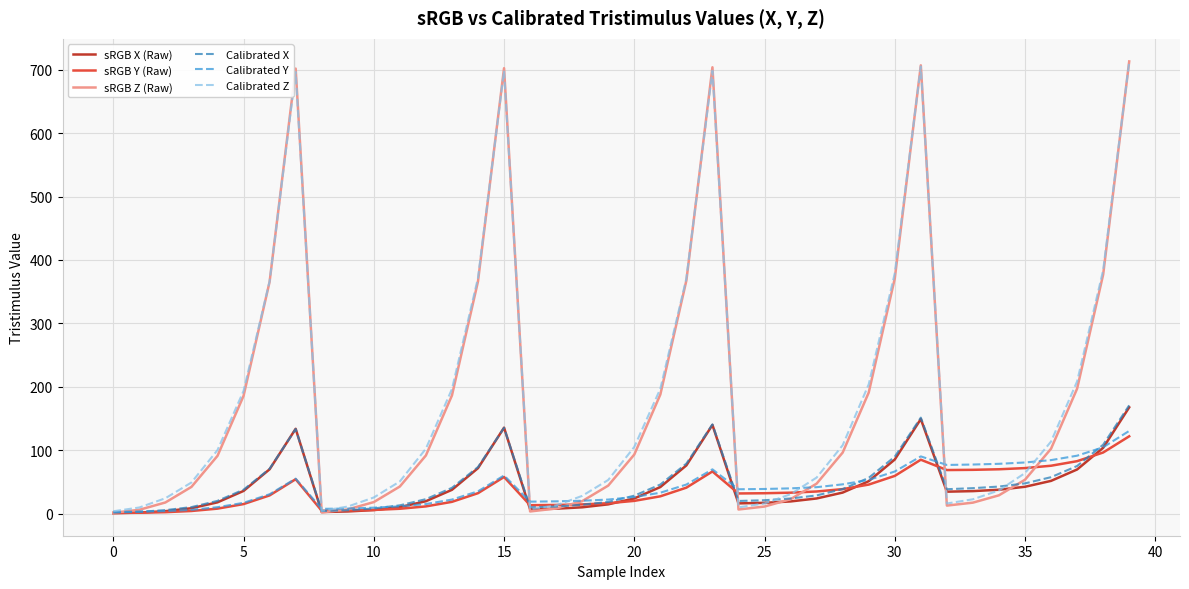

What are all the series names shown in the legend?

sRGB X (Raw), sRGB Y (Raw), sRGB Z (Raw), Calibrated X, Calibrated Y, Calibrated Z